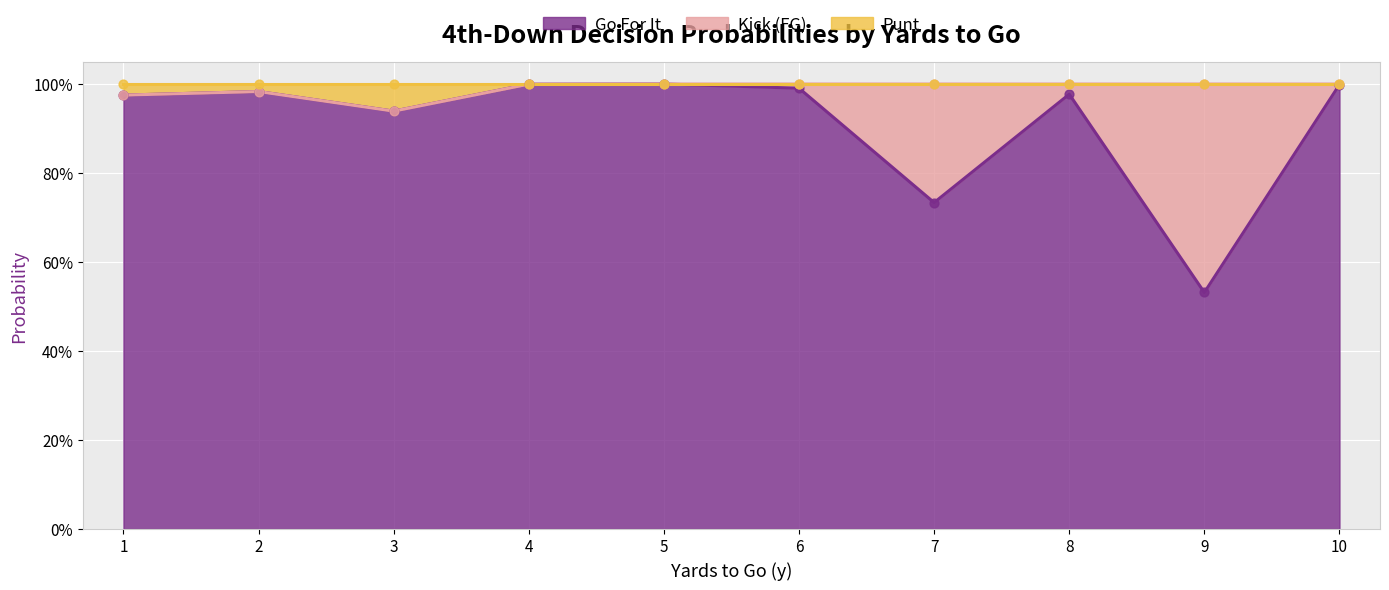

Which series reaches the maximum Y coordinate?

gofor